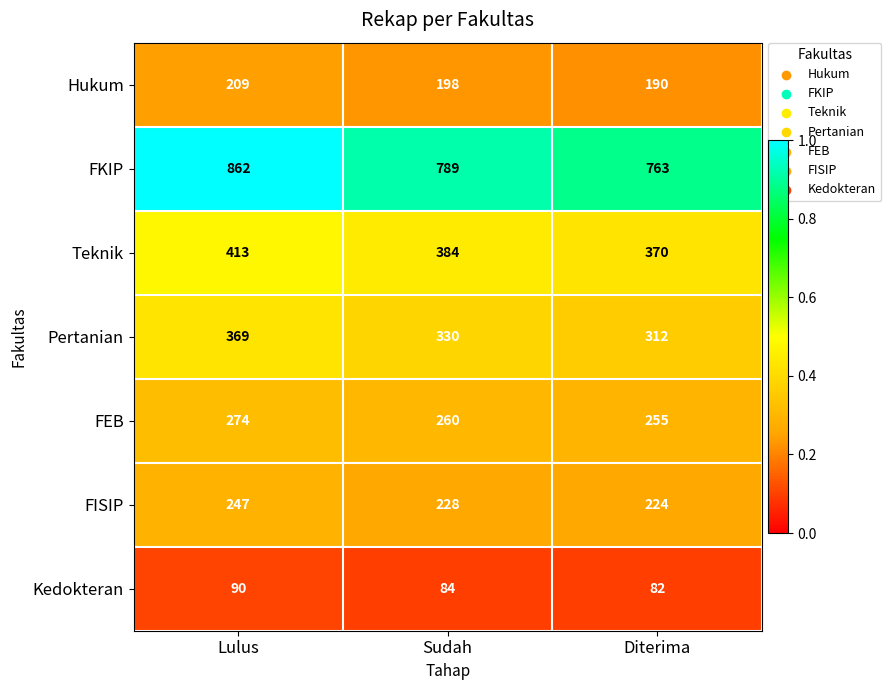

The value of Teknik at Diterima is 370. True or false?

True